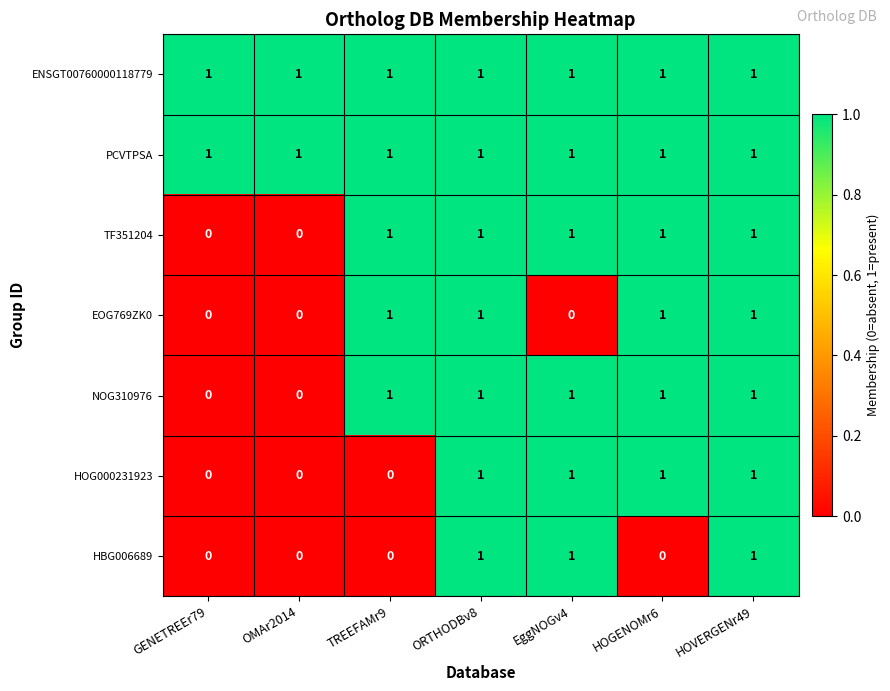

What is the sum of all ENSGT00760000118779 values?

7